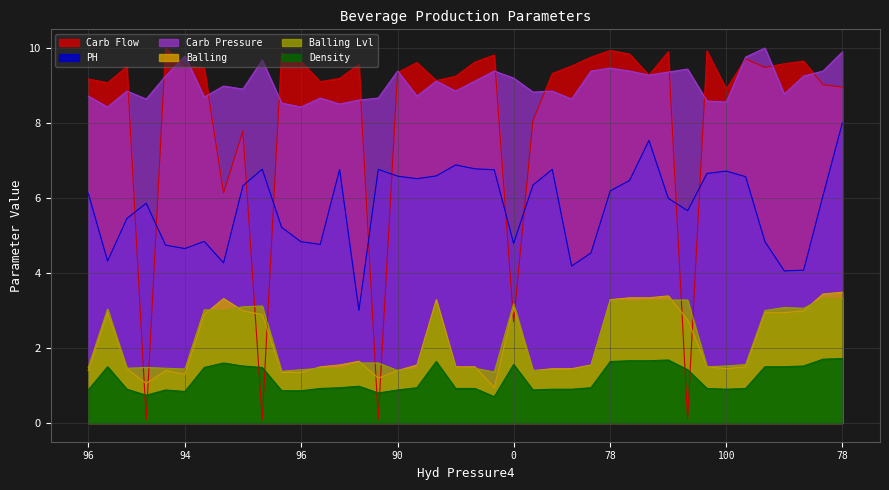

How many lines are shown in the chart?

6